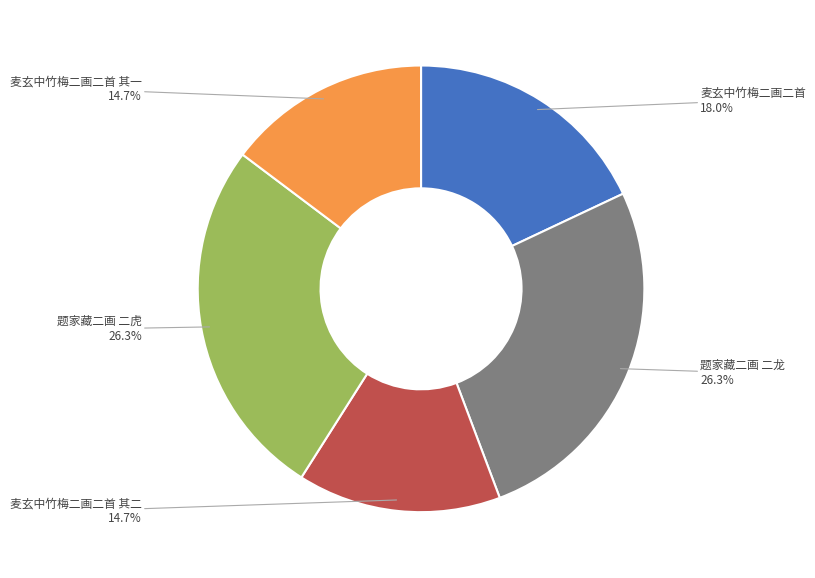

What is the ratio of the value at 麦玄中竹梅二画二首 其一 to the value at 麦玄中竹梅二画二首?

0.8